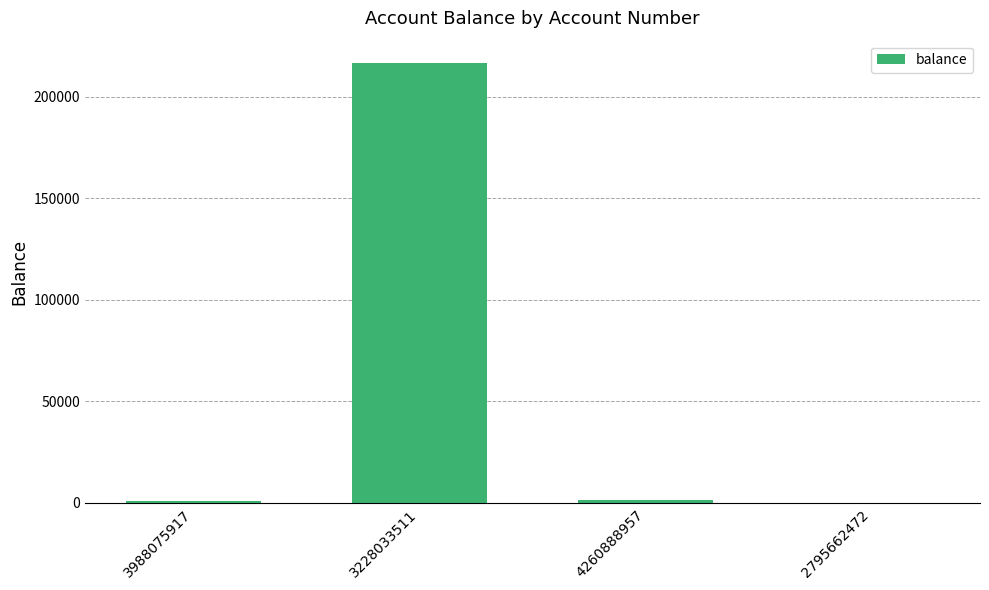

What is the difference between the values at 4260888957 and 3988075917?

100.0